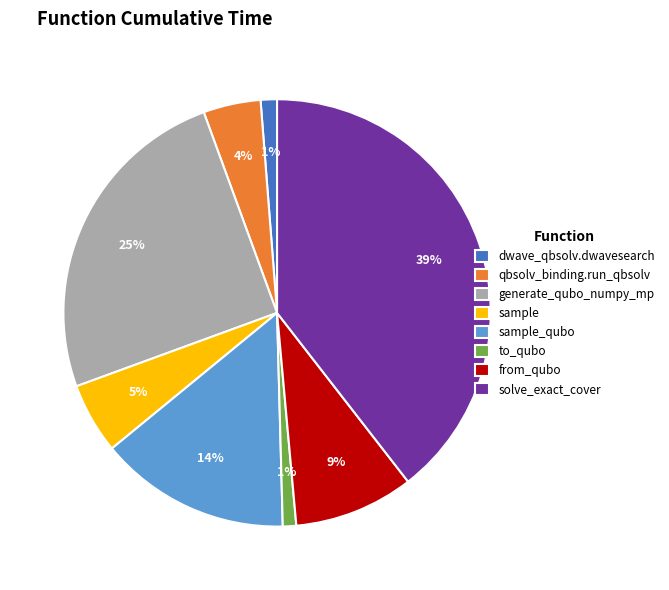

Do solve_exact_cover and qbsolv_binding.run_qbsolv together represent more than half of the pie?

No